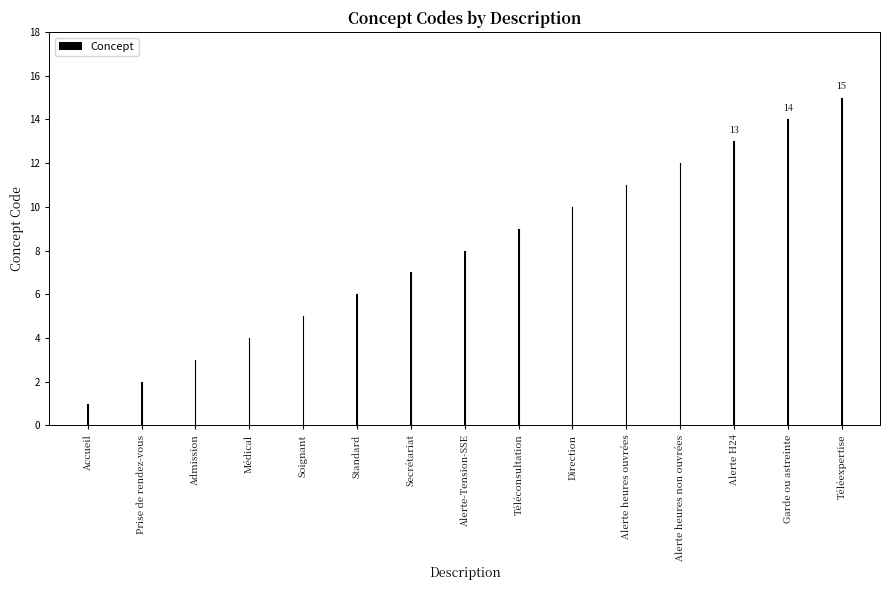

What is the sum of the values at Soignant and Accueil?

6